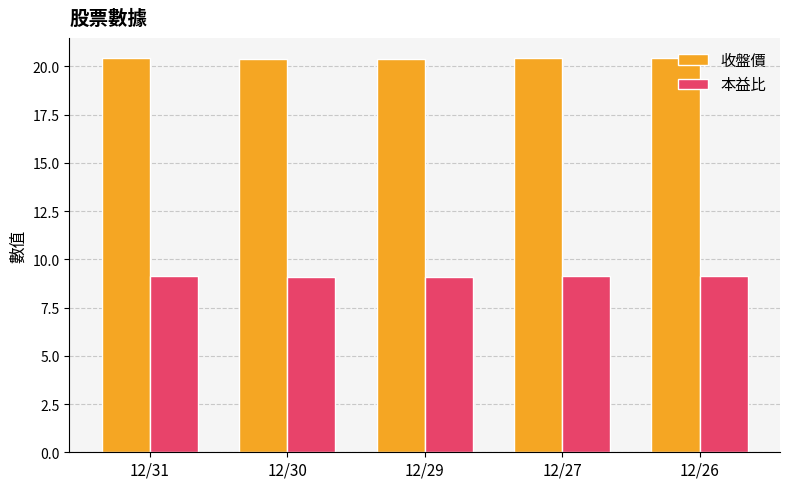

What is the spread (max minus min) of values at 12/30?

11.3